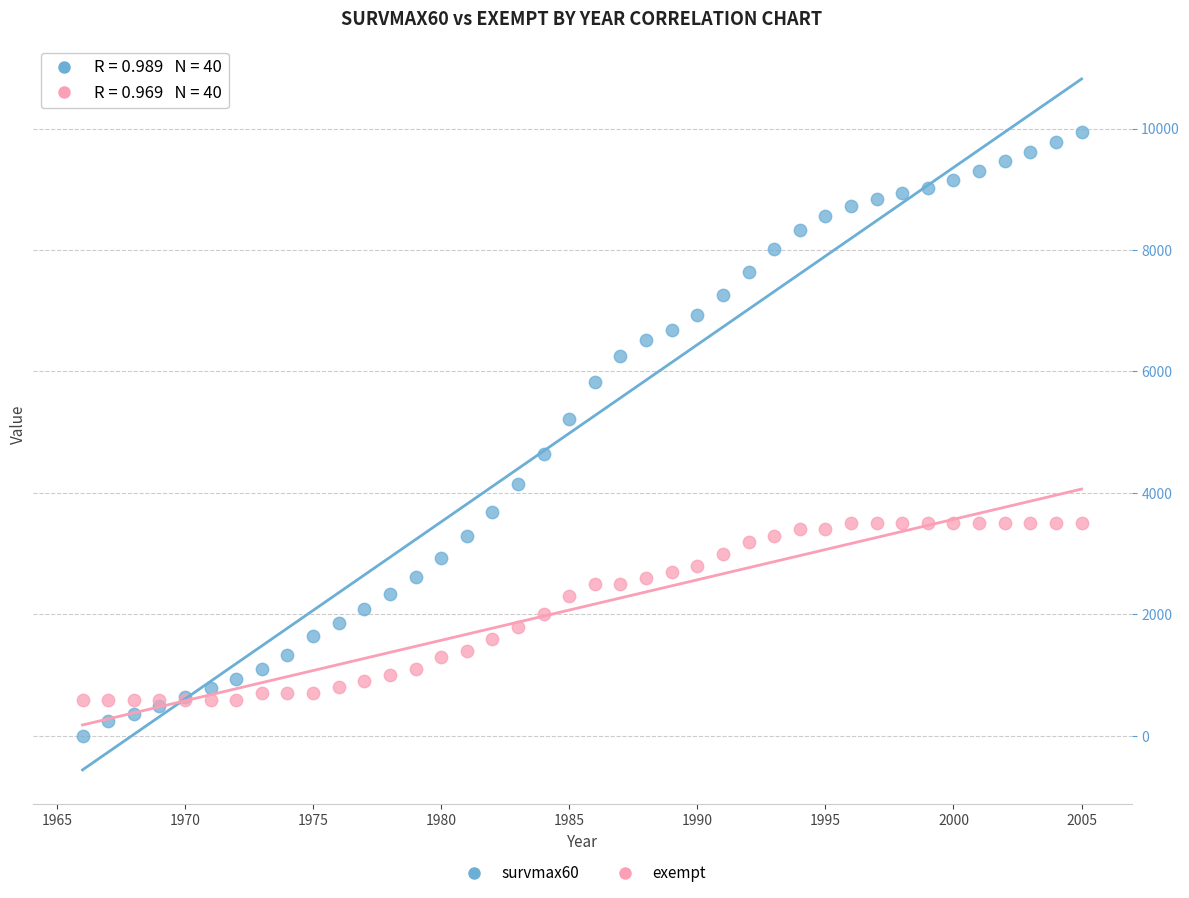

Which series contains the lowest Y value?

survmax60